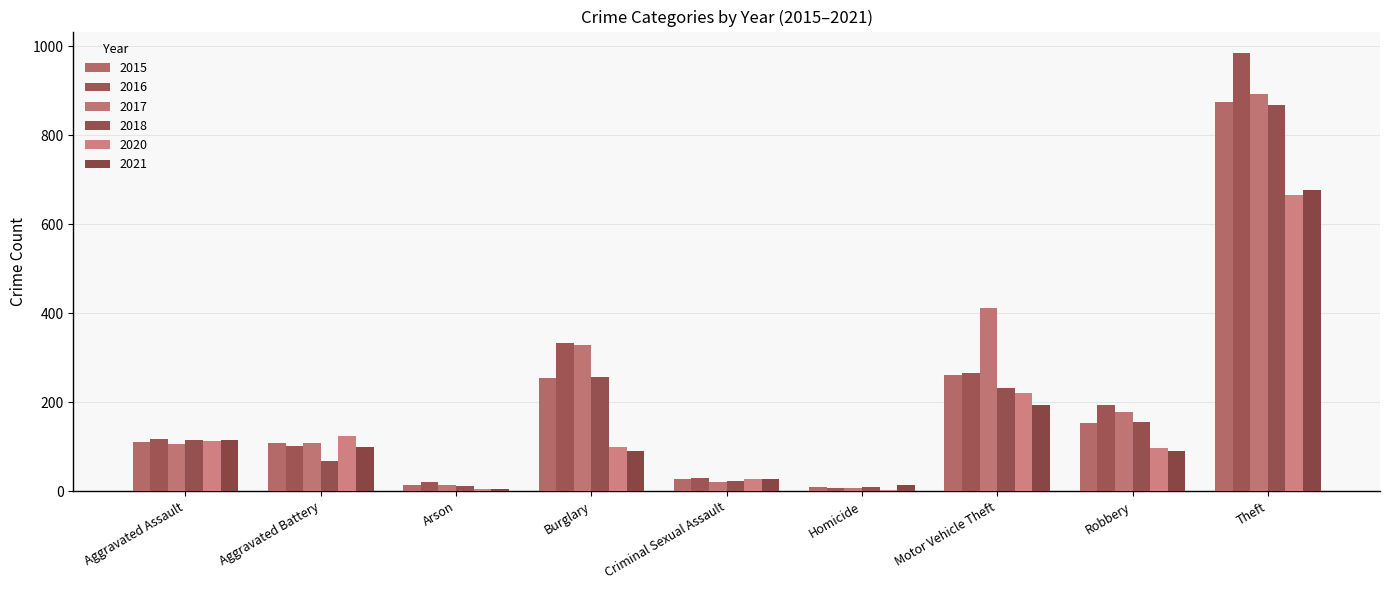

What is the sum of the 2015 values at Aggravated Battery and Robbery?

262